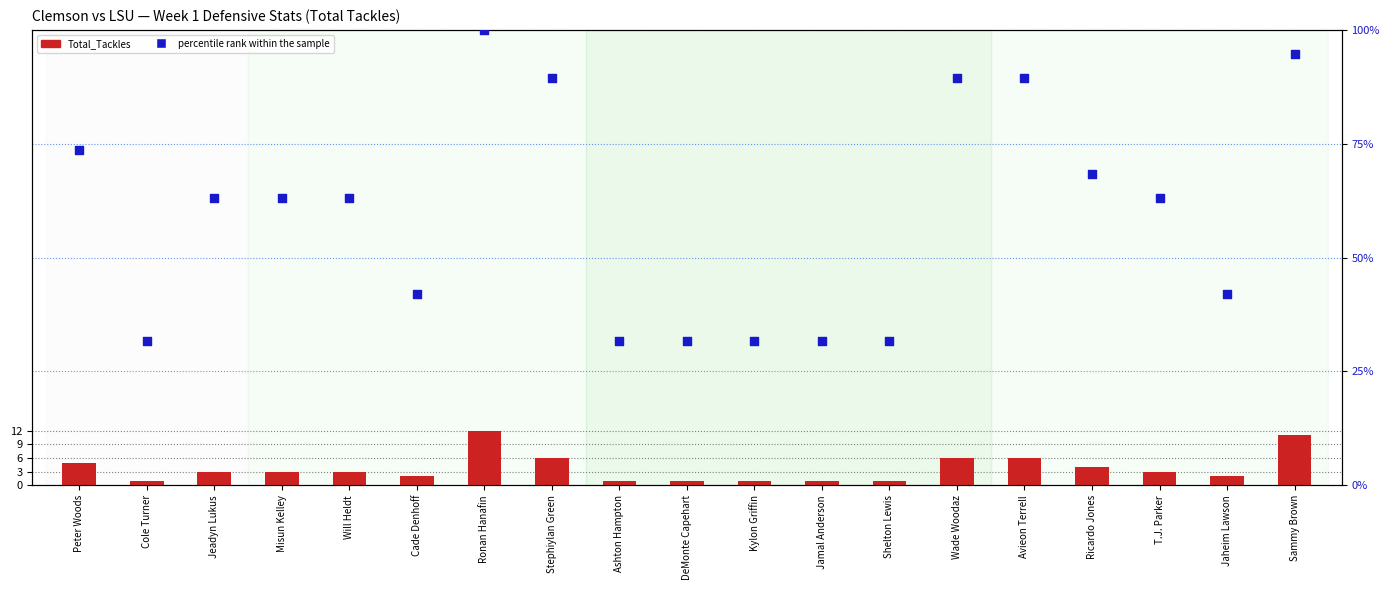

Which series has the largest Y range (max minus min)?

percentile rank within the sample